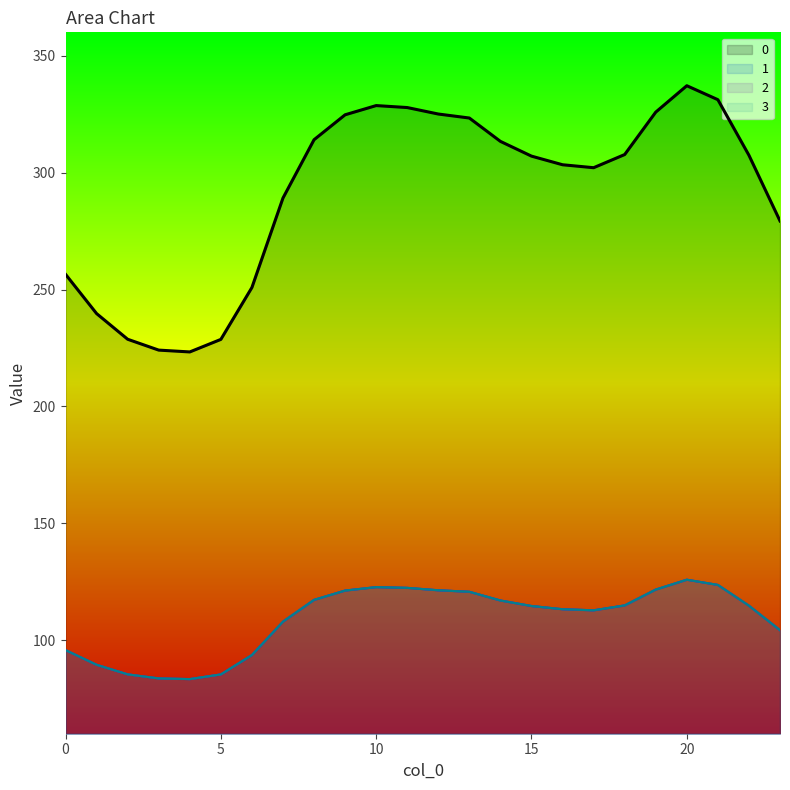

How many interior local peaks does the 3 series have?

2